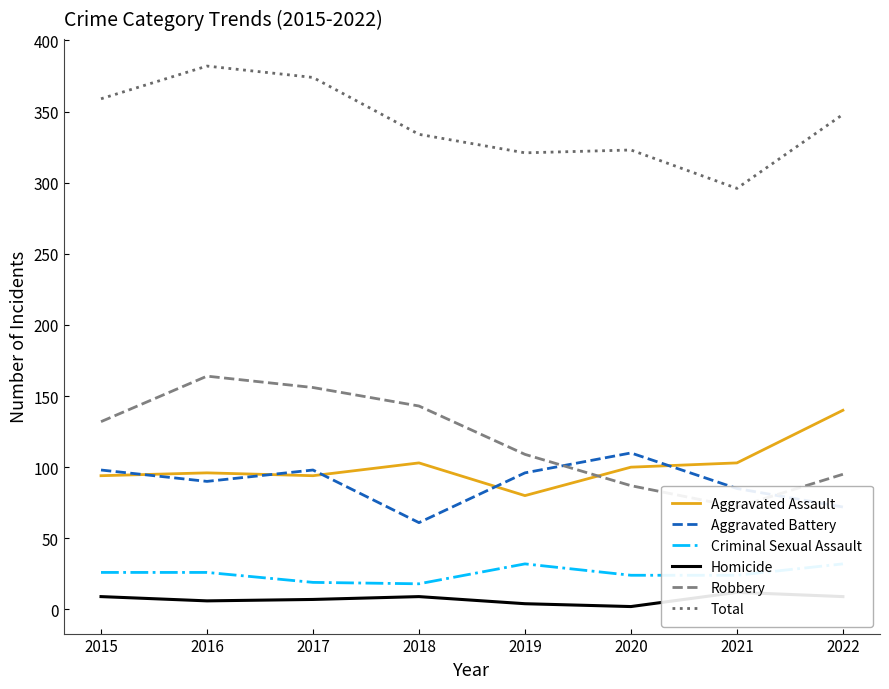

True or false: Criminal Sexual Assault has more than 2 points higher than both neighbors.

False